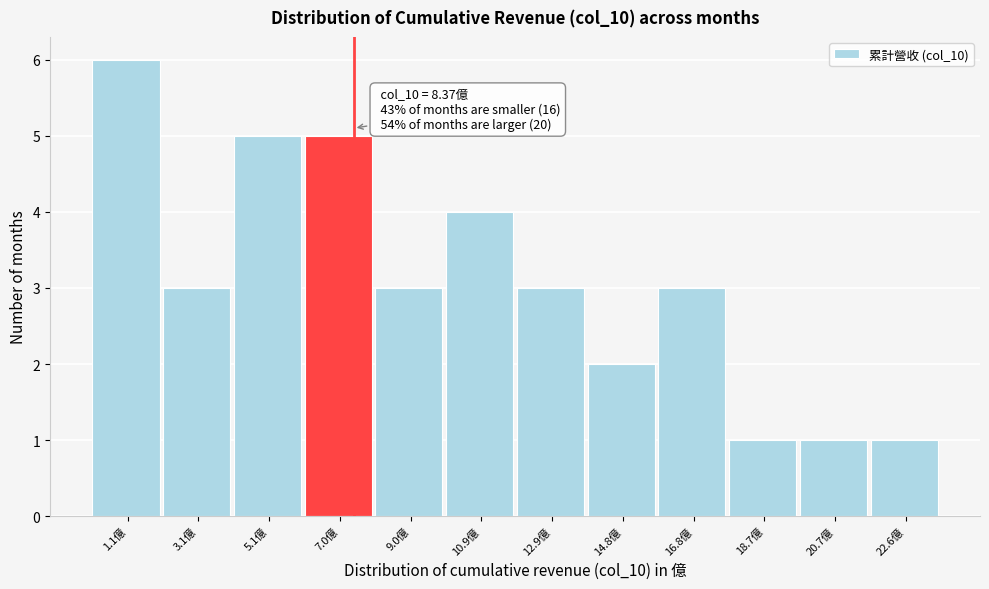

Reading left to right, what are all the values shown in this chart?

6	3	5	5	3	4	3	2	3	1	1	1